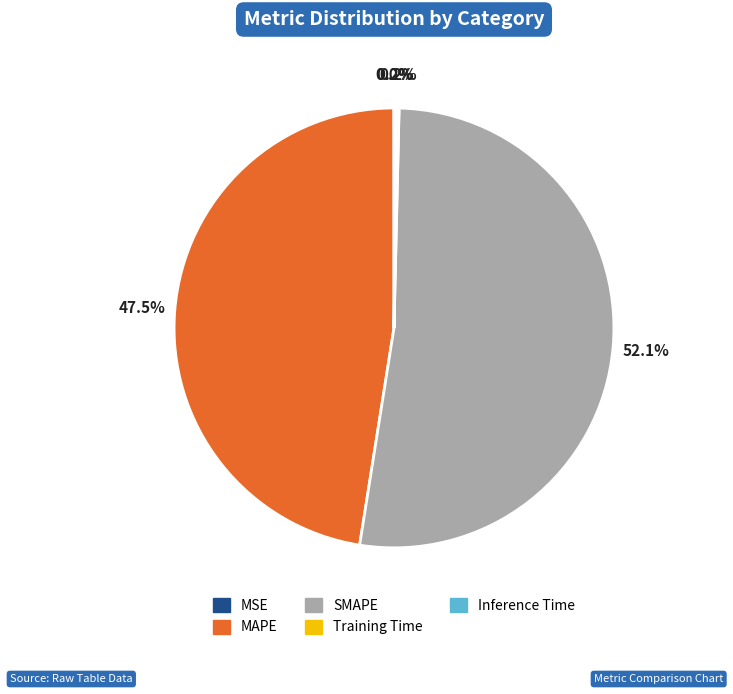

Which category has the biggest portion of the pie?

SMAPE